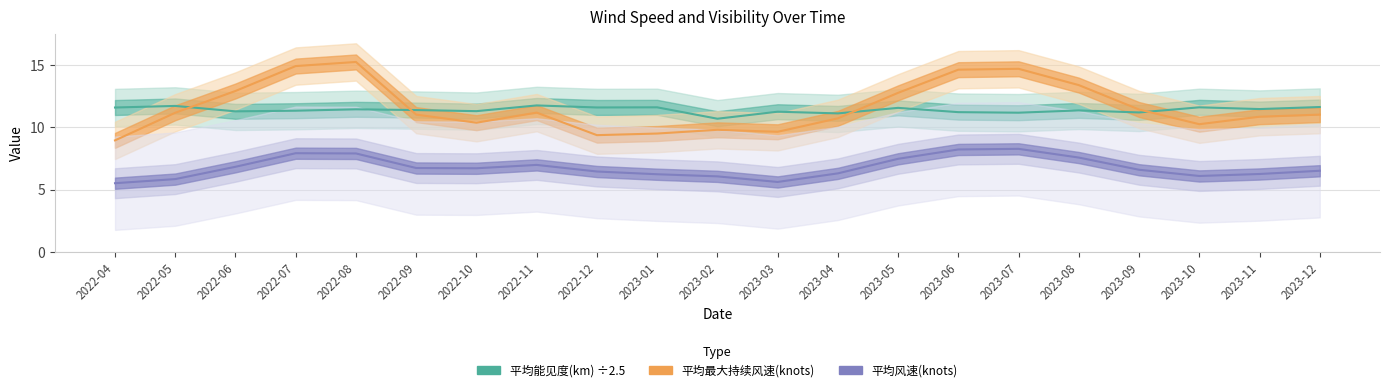

The value of 平均最大持续风速(knots) at 2023-07 is 14.7. True or false?

True